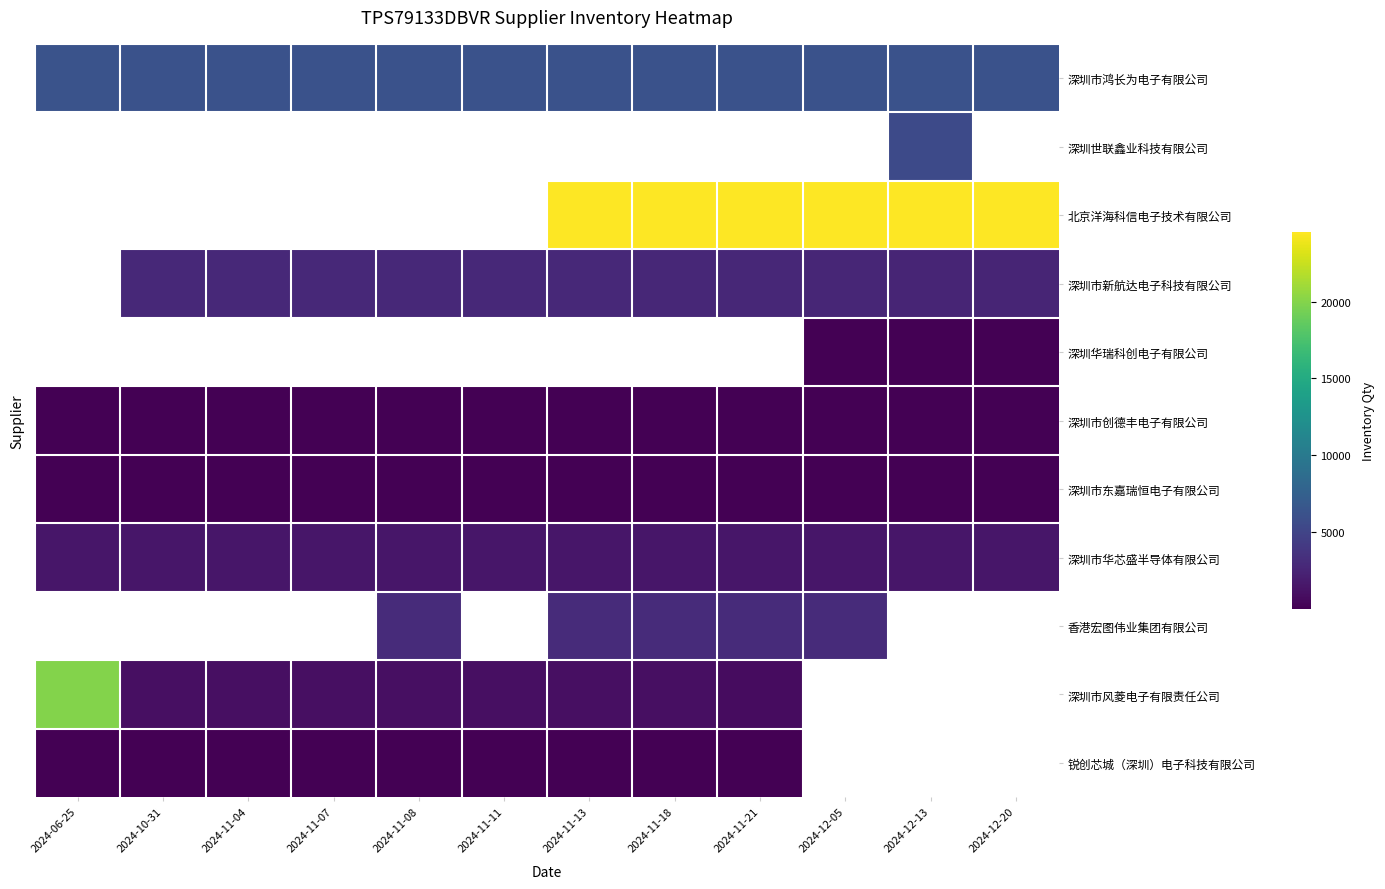

The value of 锐创芯城（深圳）电子科技有限公司 at 2024-11-21 is 86.7. True or false?

False